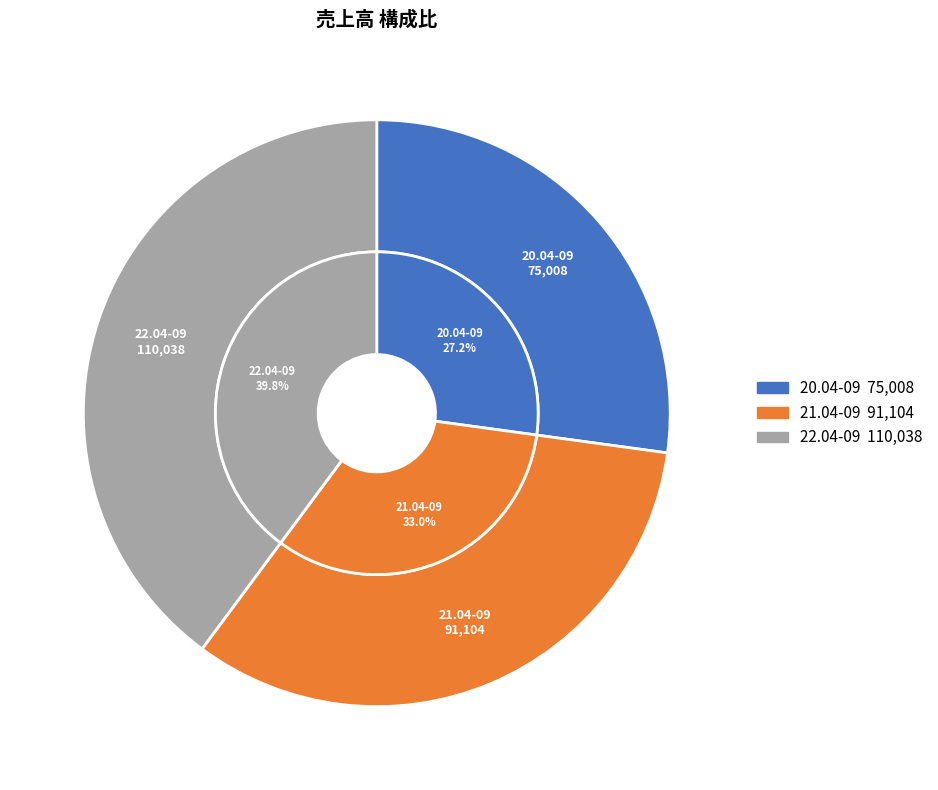

What is the change in value from 21.04-09 to 22.04-09?

+18934